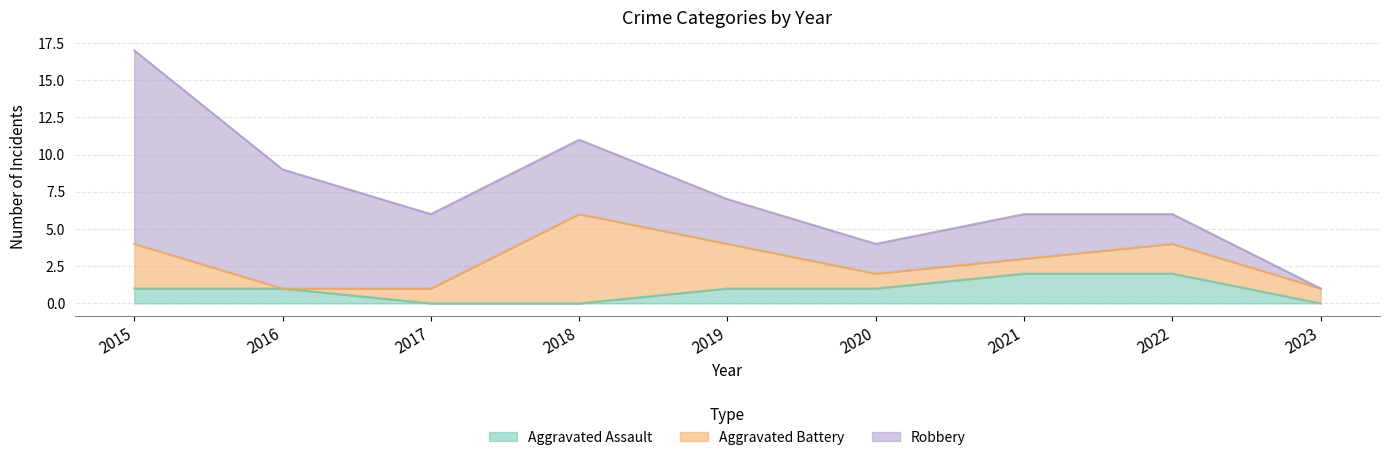

How many values in the Aggravated Battery series are below 1?

1